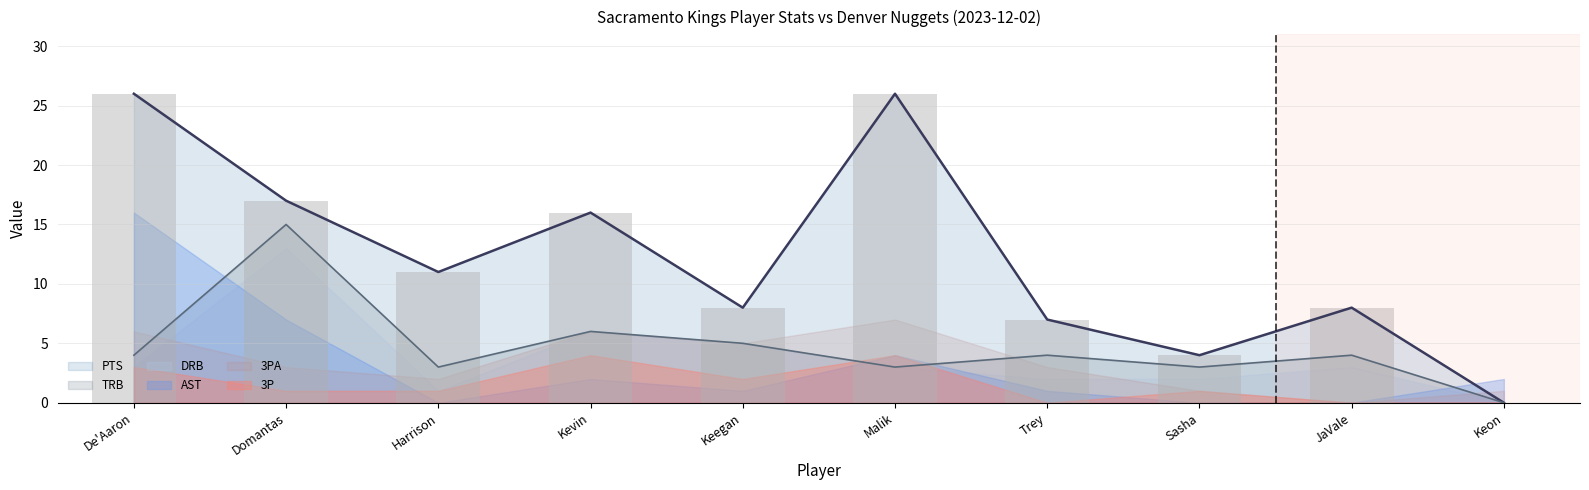

Reading left to right, extract all data points from this chart.

PTS: De'Aaron Fox=26	Domantas Sabonis=17	Harrison Barnes=11	Kevin Huerter=16	Keegan Murray=8	Malik Monk=26	Trey Lyles=7	Sasha Vezenkov=4	JaVale McGee=8	Keon Ellis=0
AST: De'Aaron Fox=16	Domantas Sabonis=7	Harrison Barnes=0	Kevin Huerter=2	Keegan Murray=1	Malik Monk=4	Trey Lyles=1	Sasha Vezenkov=0	JaVale McGee=0	Keon Ellis=2
TRB: De'Aaron Fox=4	Domantas Sabonis=15	Harrison Barnes=3	Kevin Huerter=6	Keegan Murray=5	Malik Monk=3	Trey Lyles=4	Sasha Vezenkov=3	JaVale McGee=4	Keon Ellis=0
DRB: De'Aaron Fox=3	Domantas Sabonis=13	Harrison Barnes=1	Kevin Huerter=6	Keegan Murray=5	Malik Monk=3	Trey Lyles=2	Sasha Vezenkov=2	JaVale McGee=3	Keon Ellis=0
3PA: De'Aaron Fox=6	Domantas Sabonis=3	Harrison Barnes=2	Kevin Huerter=6	Keegan Murray=5	Malik Monk=7	Trey Lyles=3	Sasha Vezenkov=1	JaVale McGee=0	Keon Ellis=1
3P: De'Aaron Fox=3	Domantas Sabonis=1	Harrison Barnes=1	Kevin Huerter=4	Keegan Murray=2	Malik Monk=4	Trey Lyles=0	Sasha Vezenkov=1	JaVale McGee=0	Keon Ellis=0